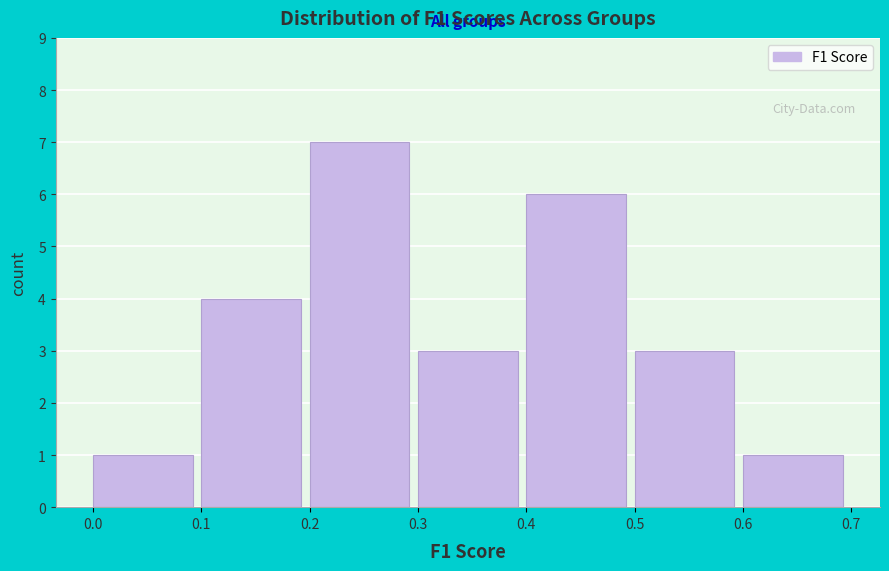

Reading left to right, list every bar in this chart as the range it spans on the x-axis followed by its height. The values are not printed on the chart, so give them approximately, as read against the axis.

0.0 to 0.1: 1
0.1 to 0.2: 4
0.2 to 0.3: 7
0.3 to 0.4: 3
0.4 to 0.5: 6
0.5 to 0.6: 3
0.6 to 0.7: 1